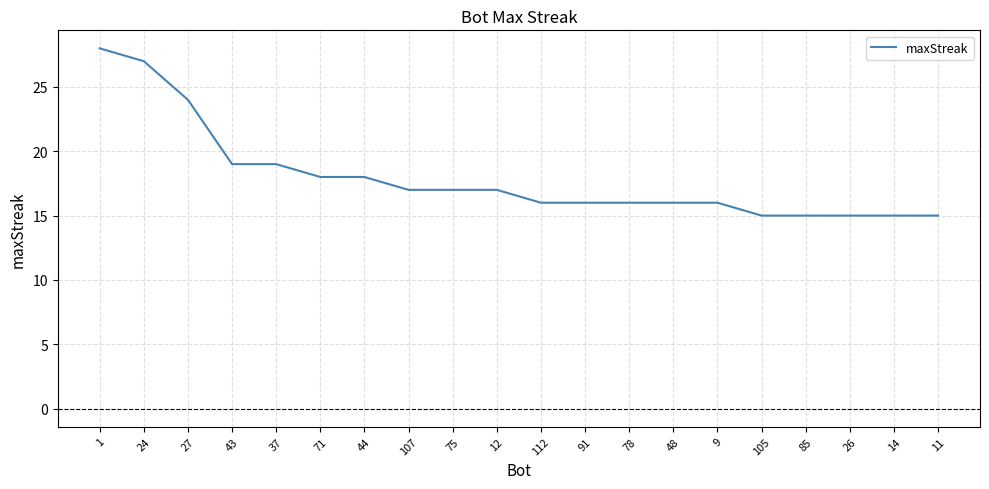

What is the smallest value displayed?

15